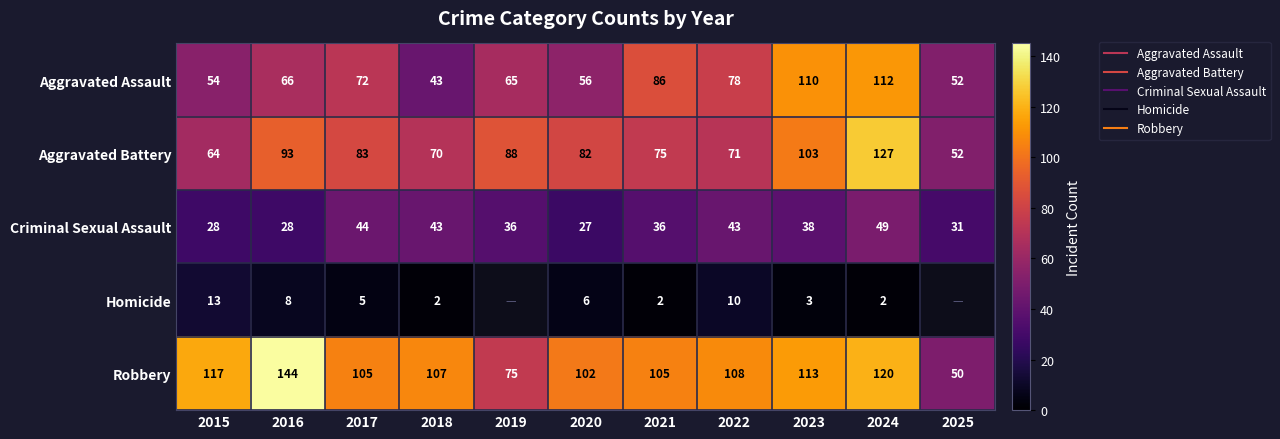

What is the minimum value shown in the chart?

2.0